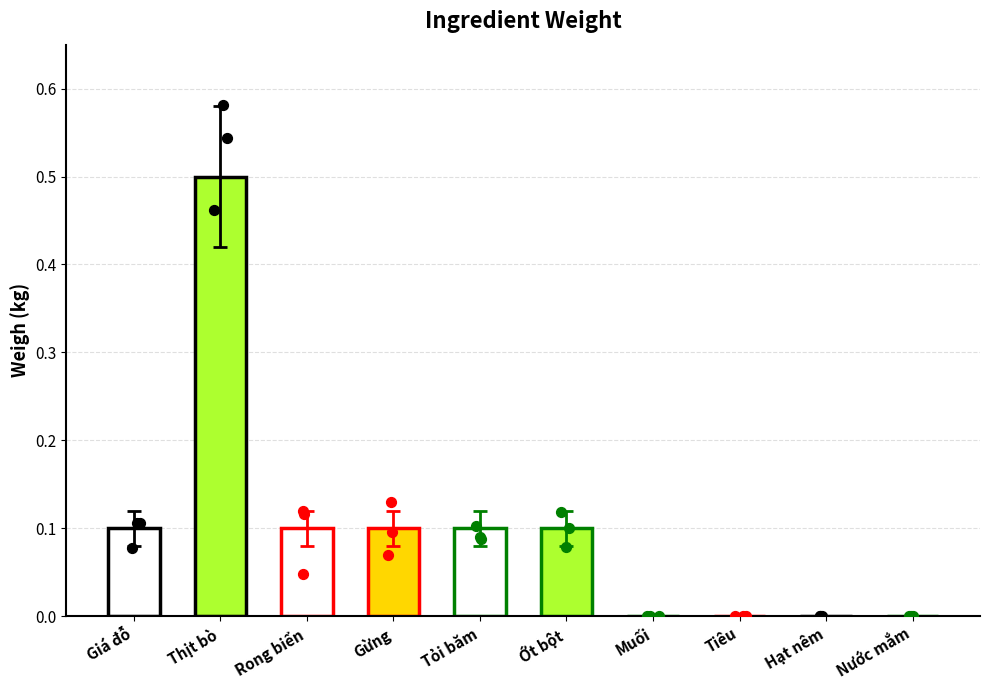

Which has a higher value, Gừng or Ớt bột?

Gừng